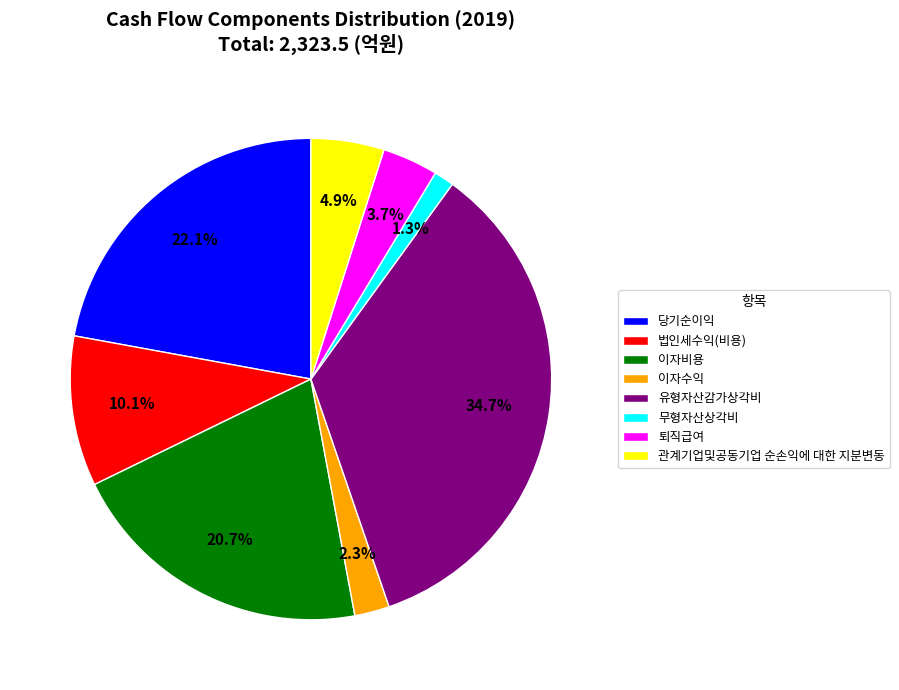

How many segments does this pie chart have?

8